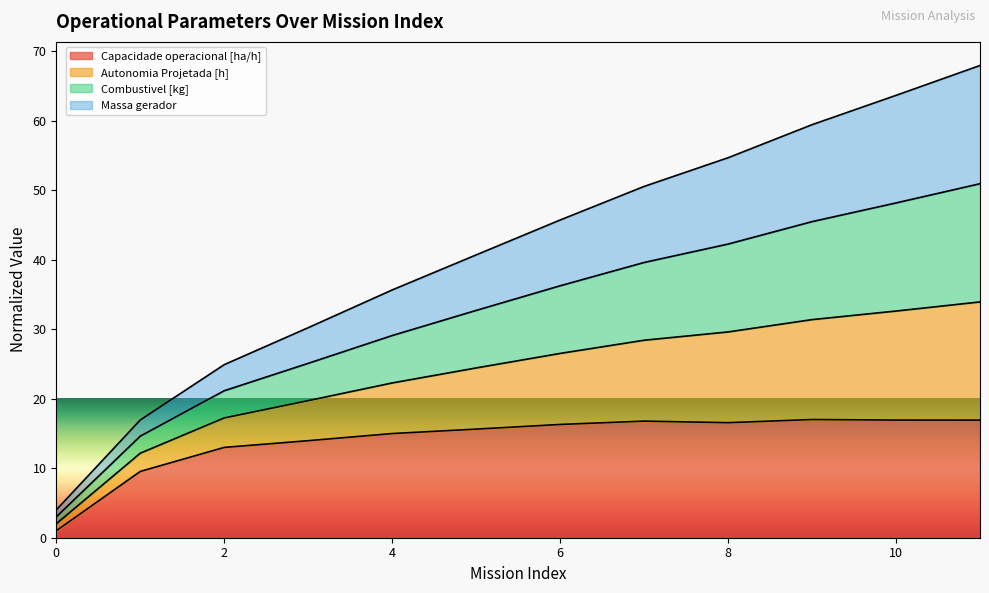

Is it true that Capacidade operacional [ha/h] equals 17.8 at 2?

False